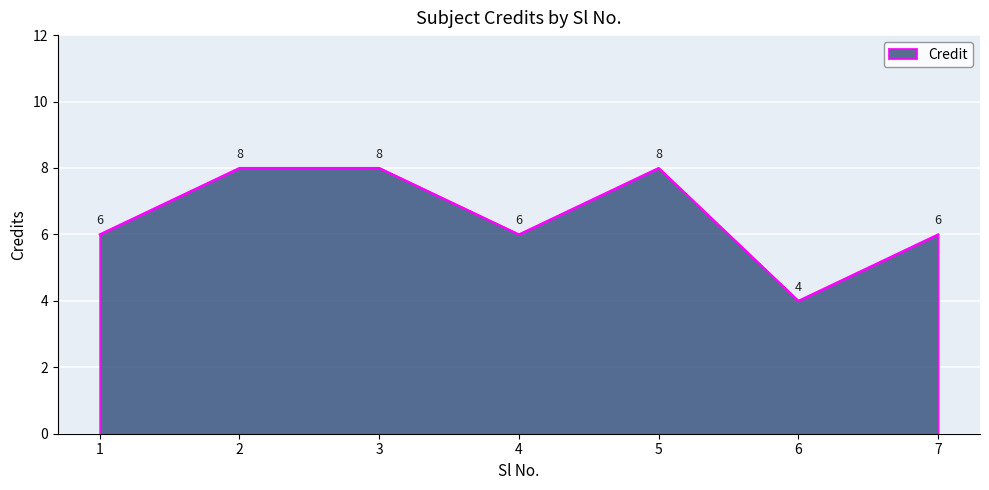

Reading left to right, what are all the values shown in this chart?

6	8	8	6	8	4	6